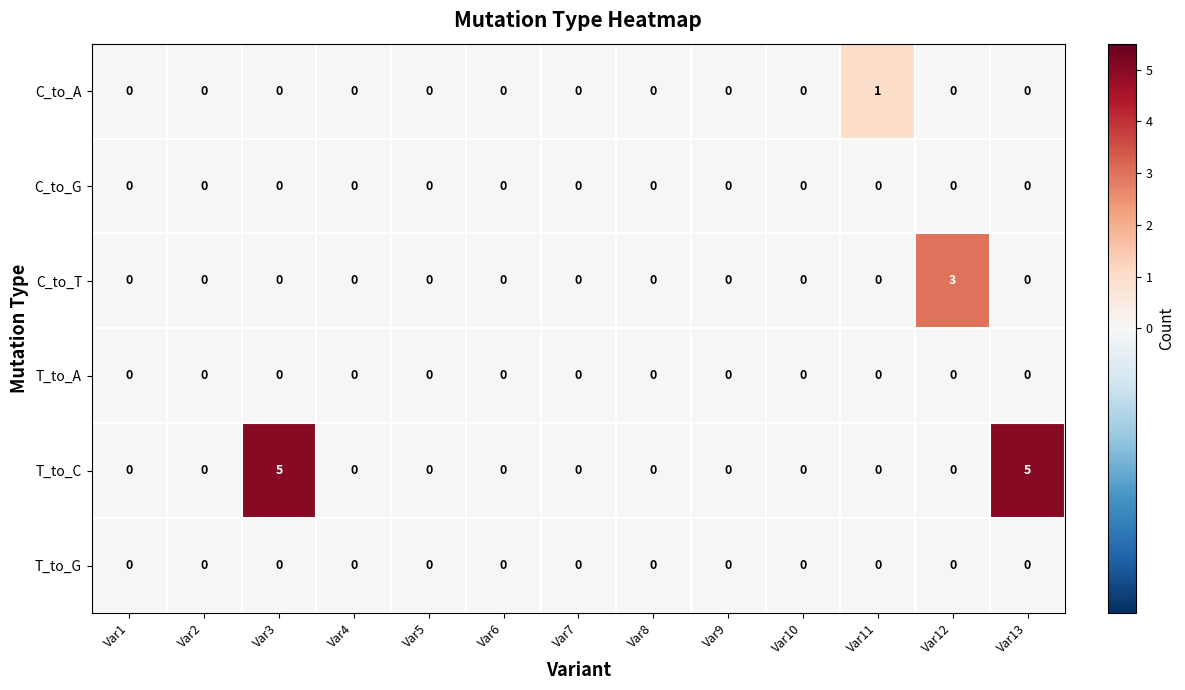

What is the spread (max minus min) of values at Var3?

5